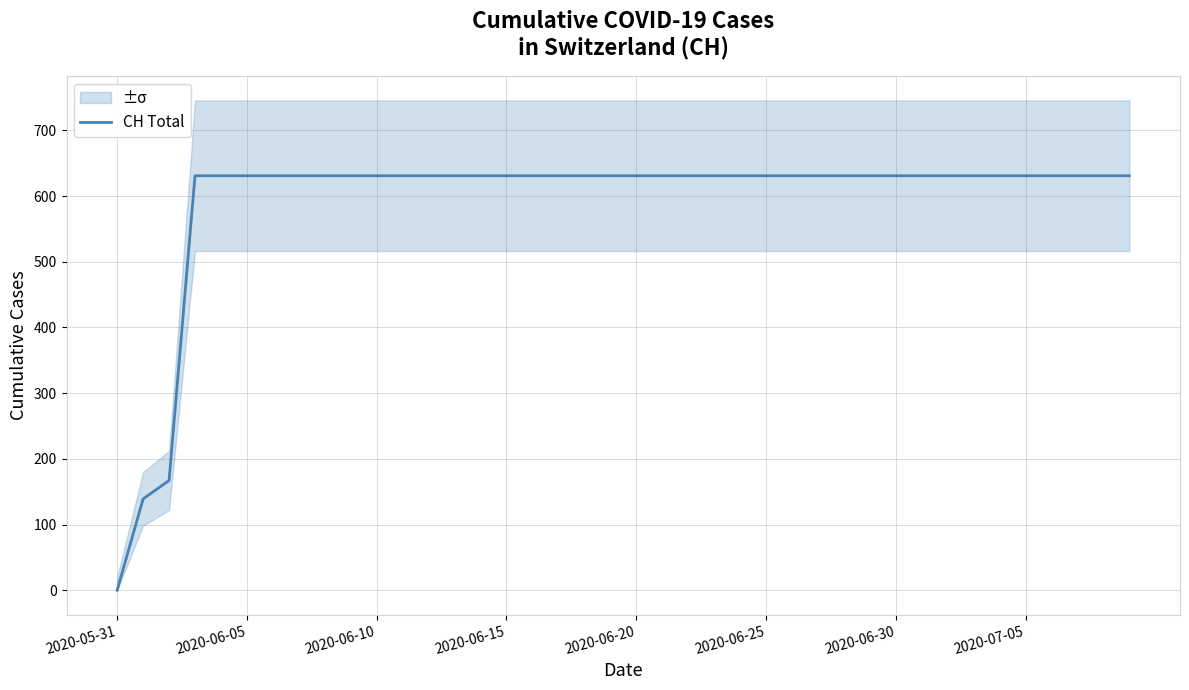

At which category does the chart reach its minimum across all series?

2020-05-31